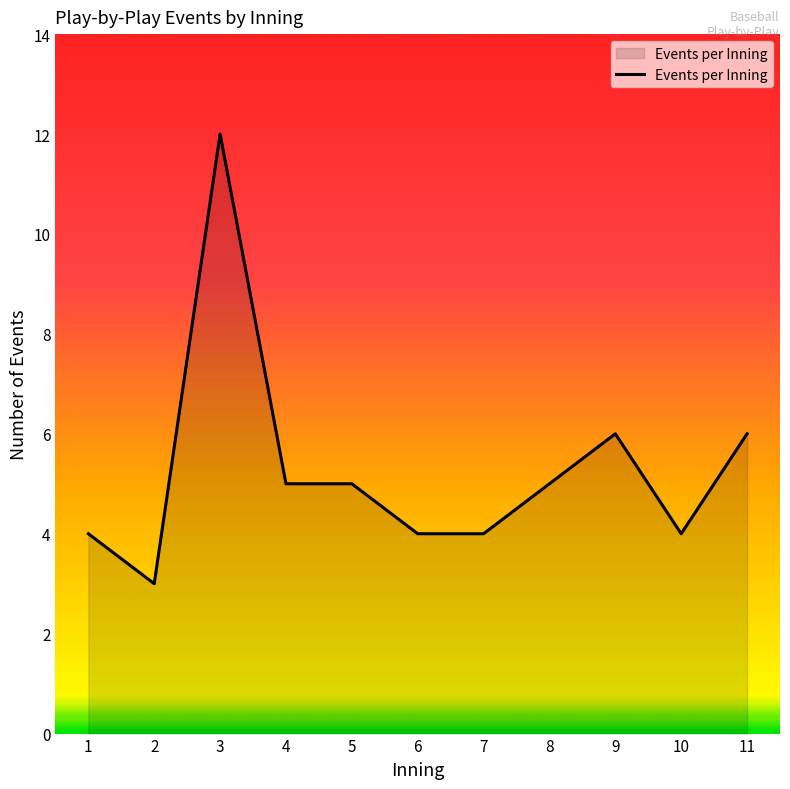

Approximately how many times larger is the value at 11 compared to 8?

1.2